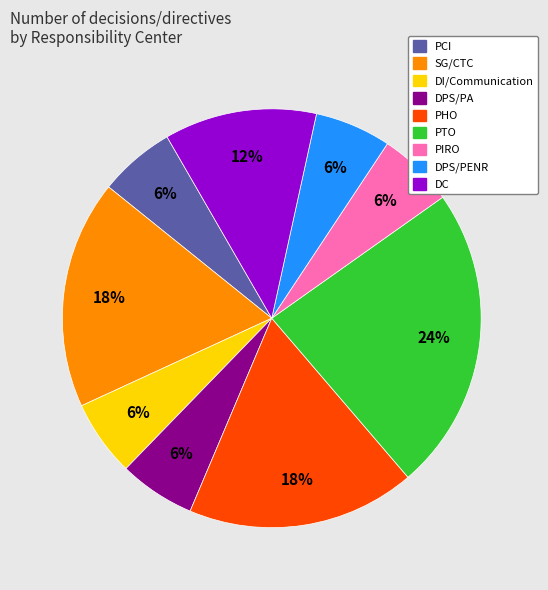

What percentage is the DPS/PA slice, to the nearest percent?

6%